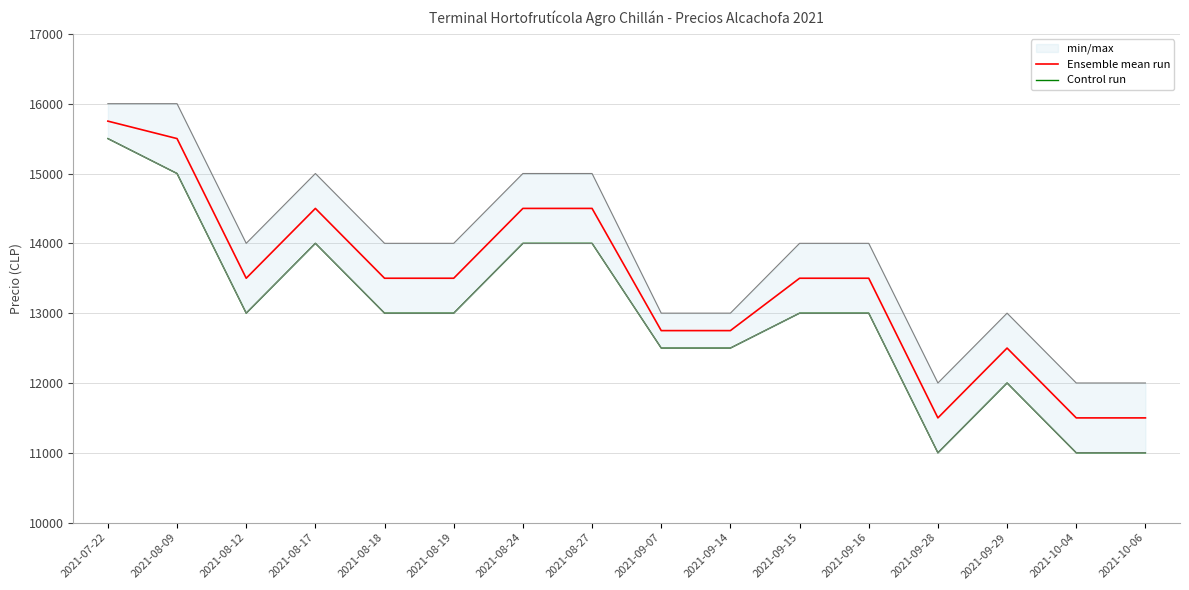

At which category is the sum across all series the highest?

2021-07-22